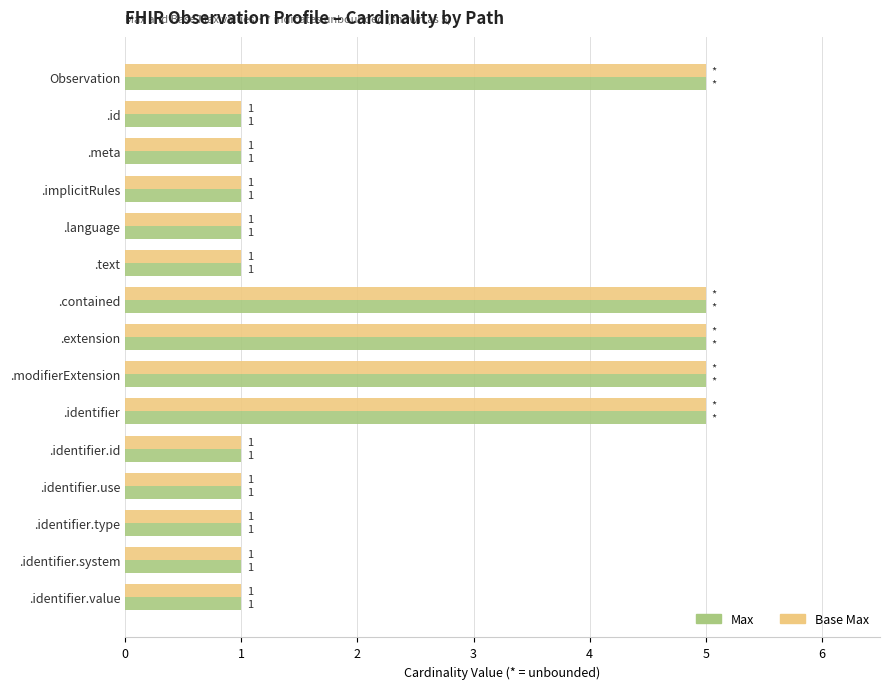

How many values in the Base Max series exceed 1?

5